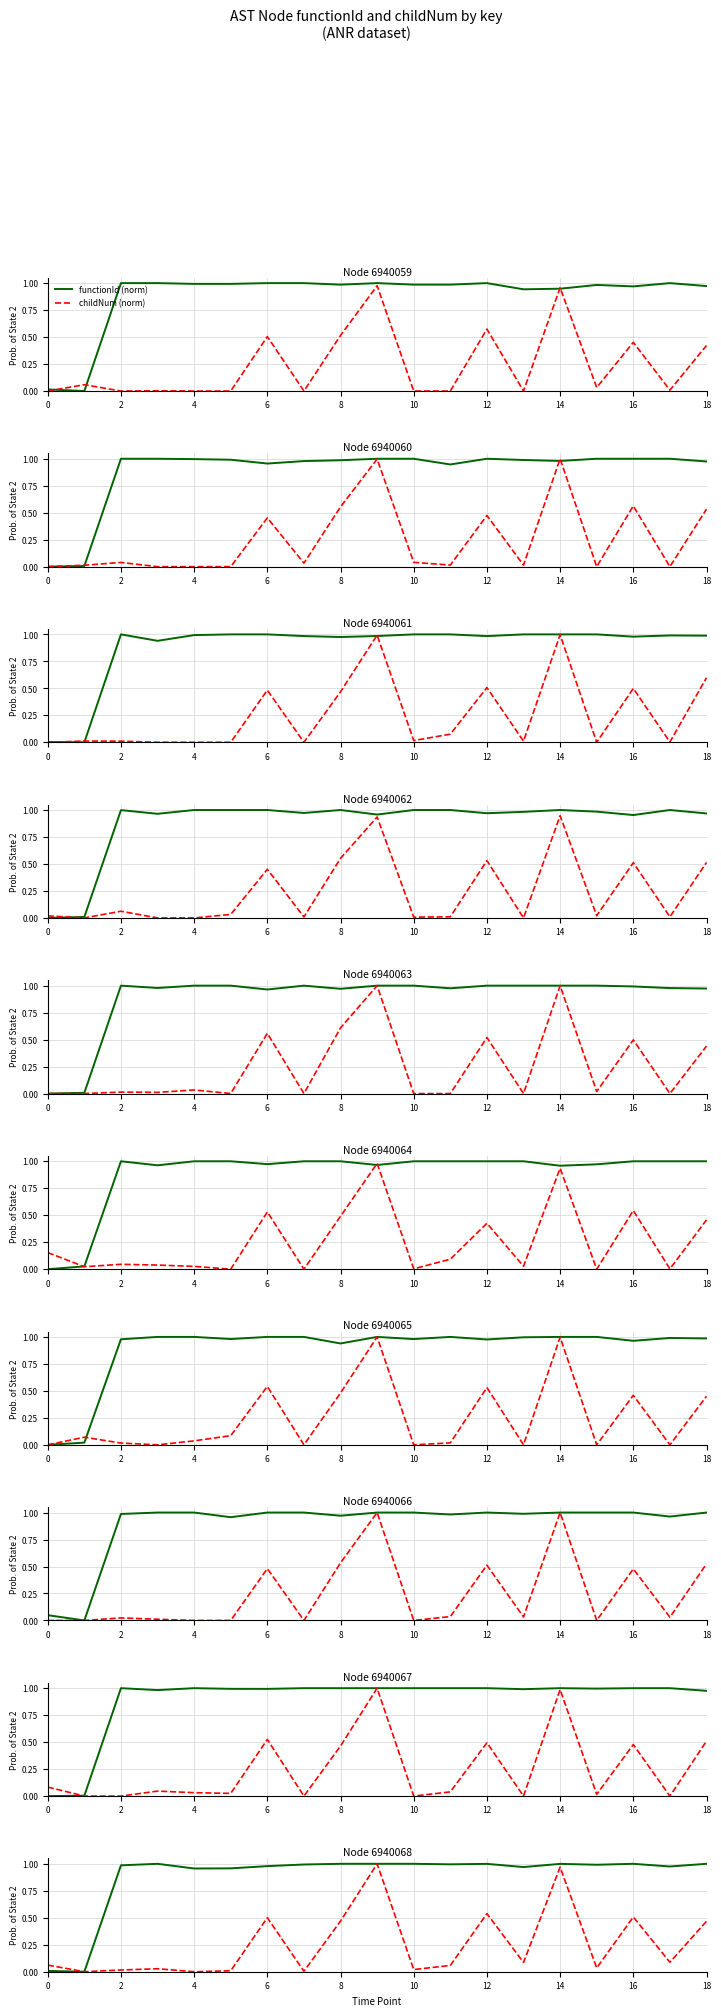

The childNum (norm) series shows 0.0 at 10. True or false?

False